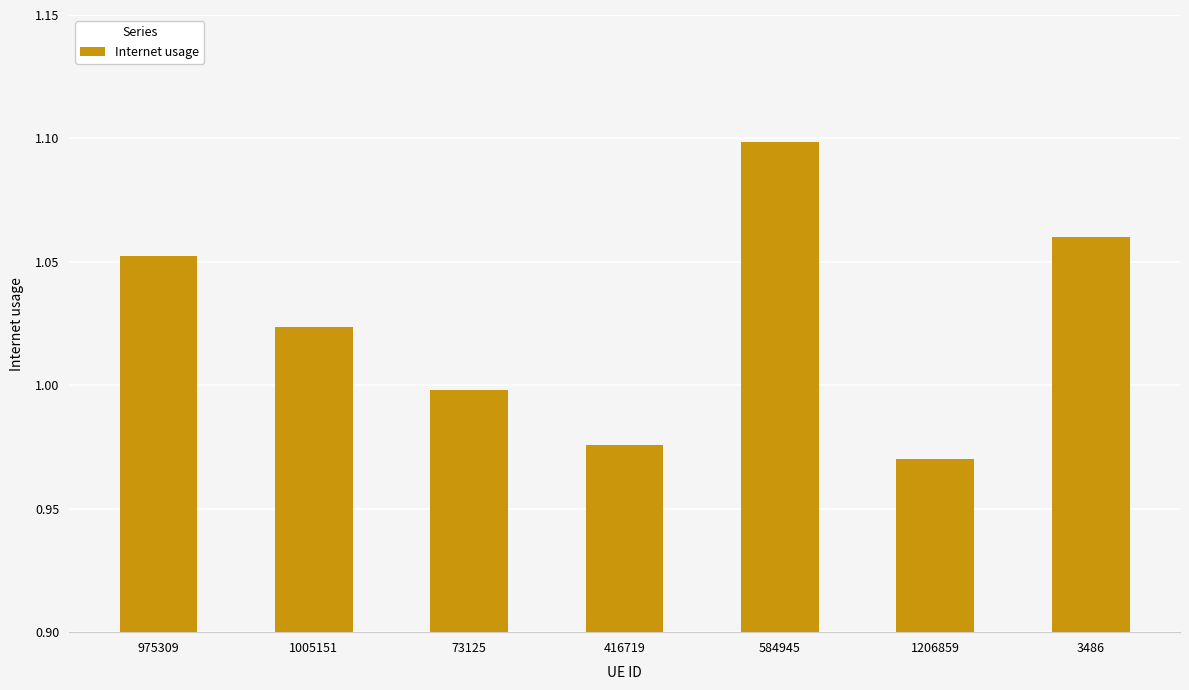

True or false: the data shows 1.0 at 416719.

True